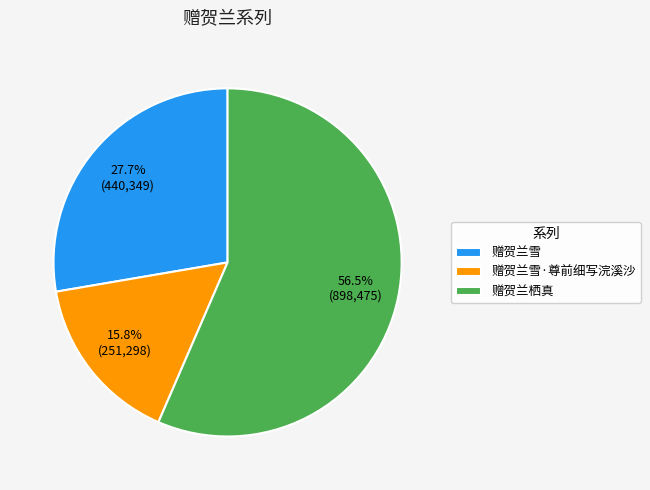

Approximately how many times larger is the value at 赠贺兰雪 compared to 赠贺兰栖真?

0.5